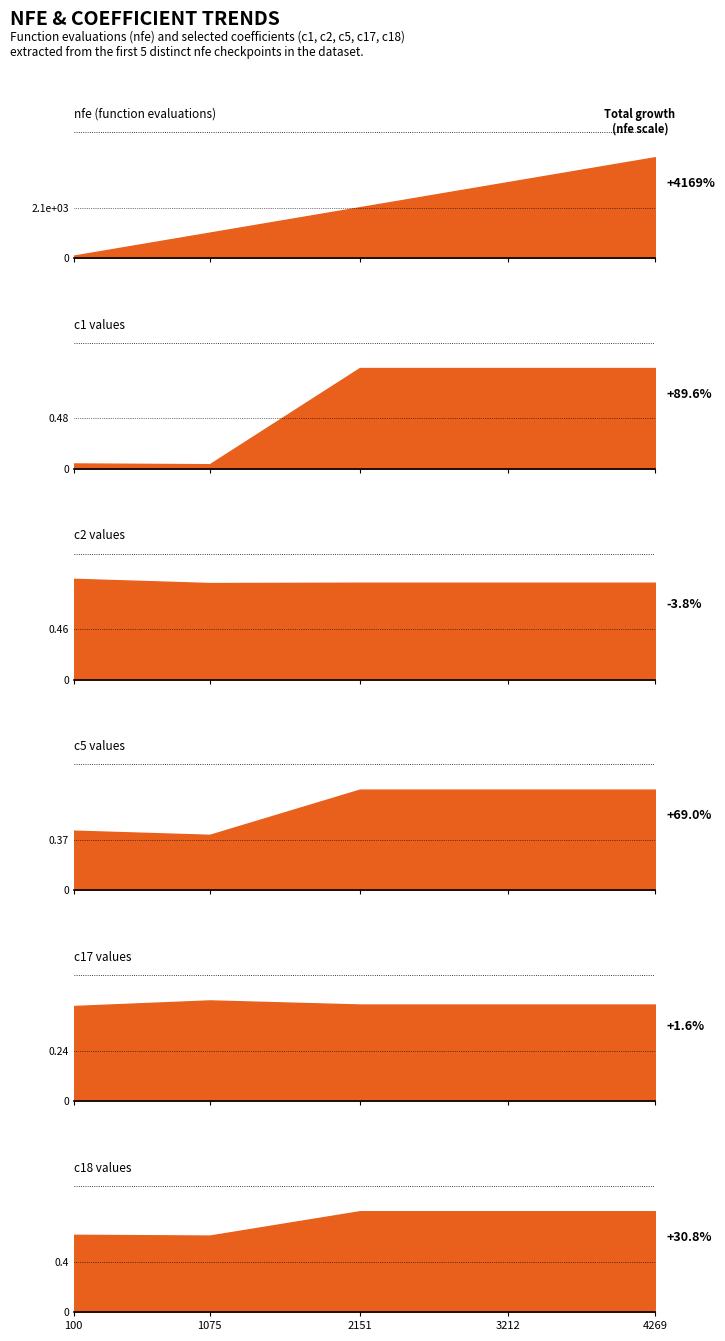

Which series has the largest total across all categories?

nfe